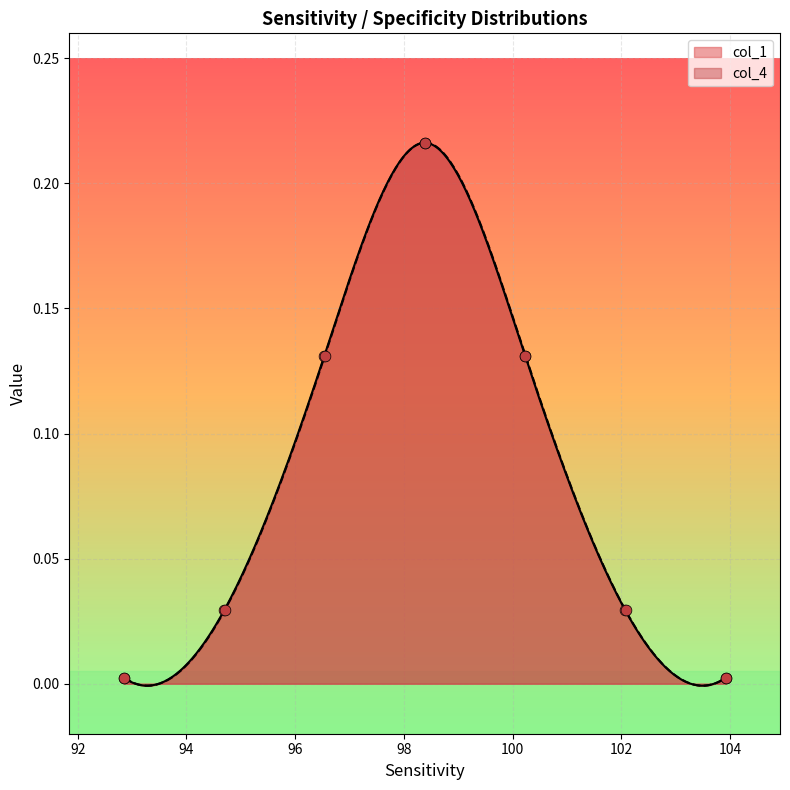

At which category is the sum across all series the highest?

98.3826